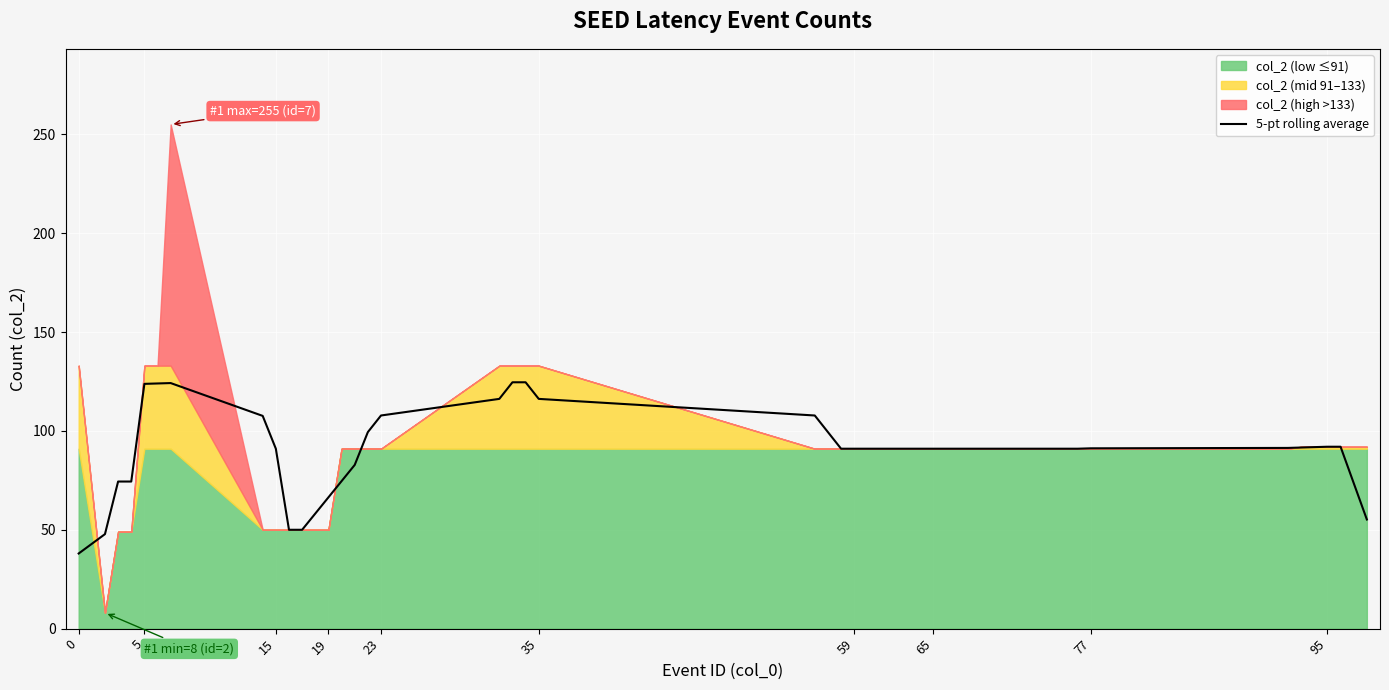

The value of 5-pt rolling average at 15 is 121.3. True or false?

False